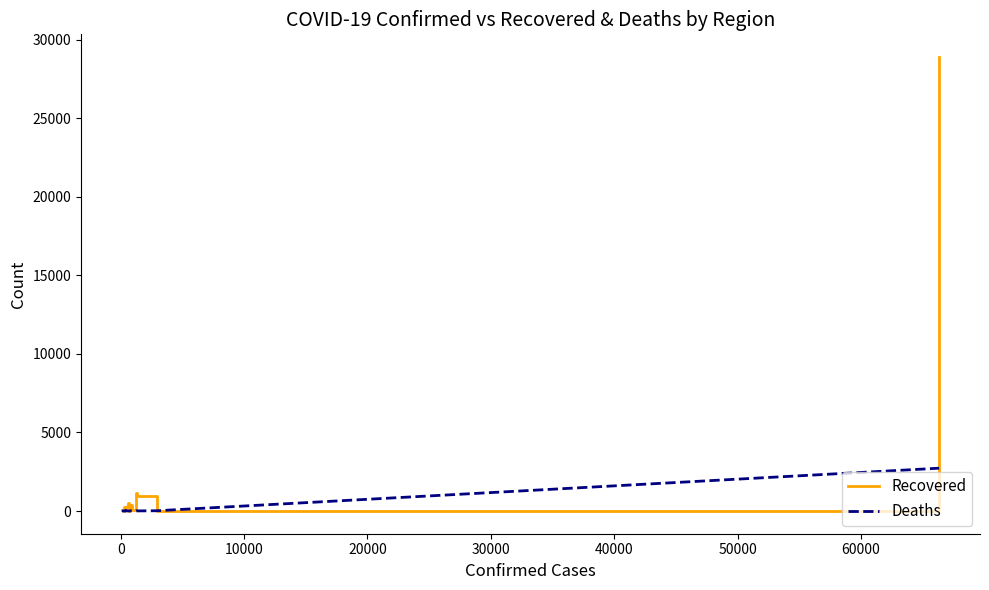

List the series in order of their peak value, highest first.

Recovered, Deaths